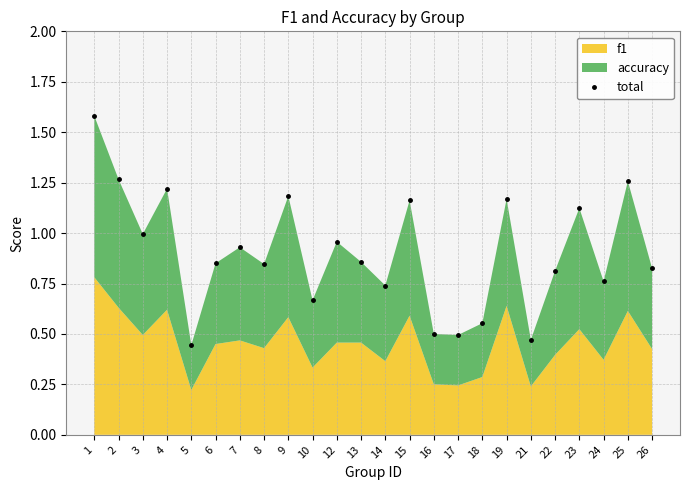

What is the difference between the values at 17 and 14?

0.2